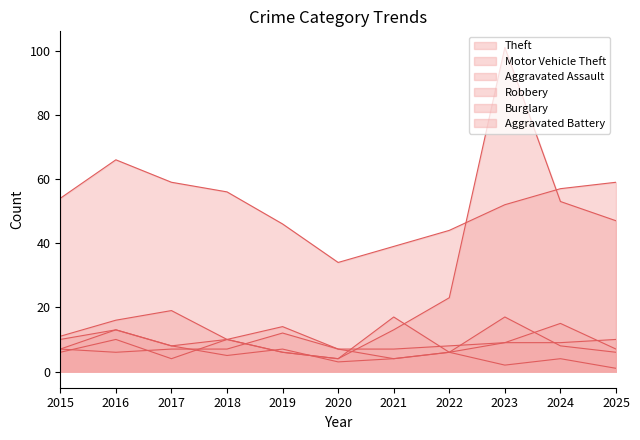

In Theft, how many points are lower than both neighbors (excluding endpoints)?

1